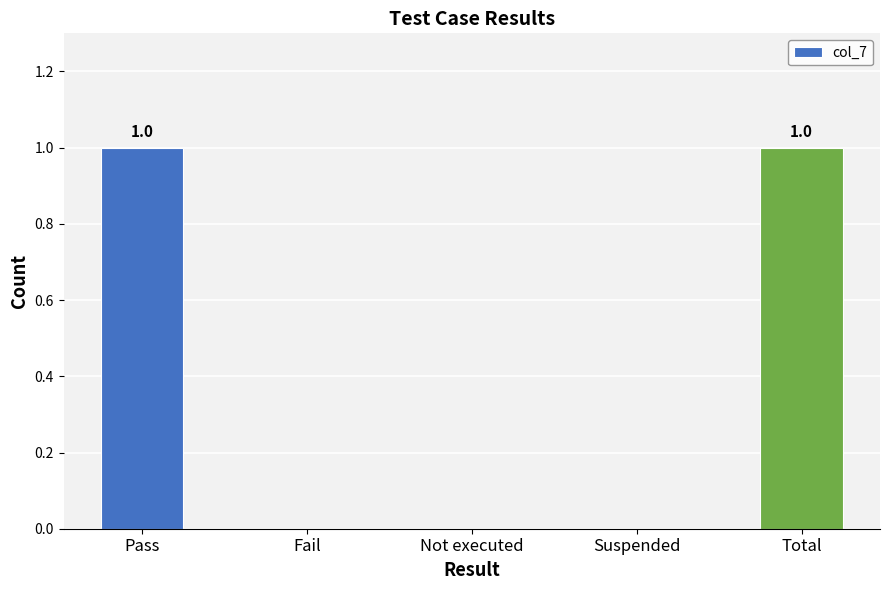

The value at Pass is 1. True or false?

True